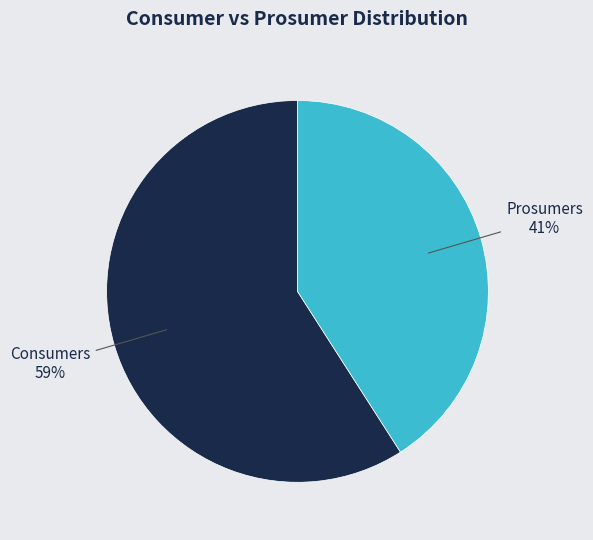

To the nearest percent, what portion does Prosumers represent?

41%